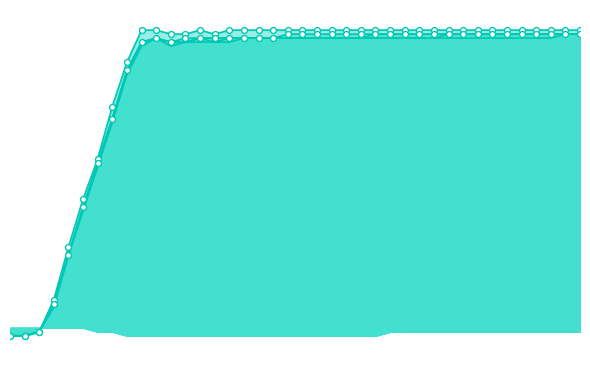

At how many categories does at least one series exceed 41?

34